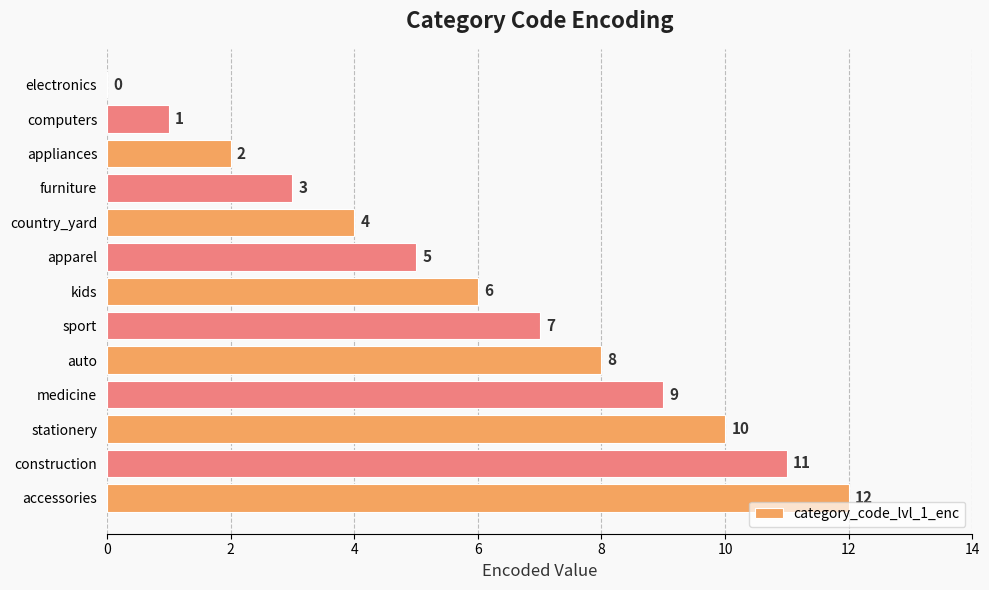

Count the number of categories in the chart.

13